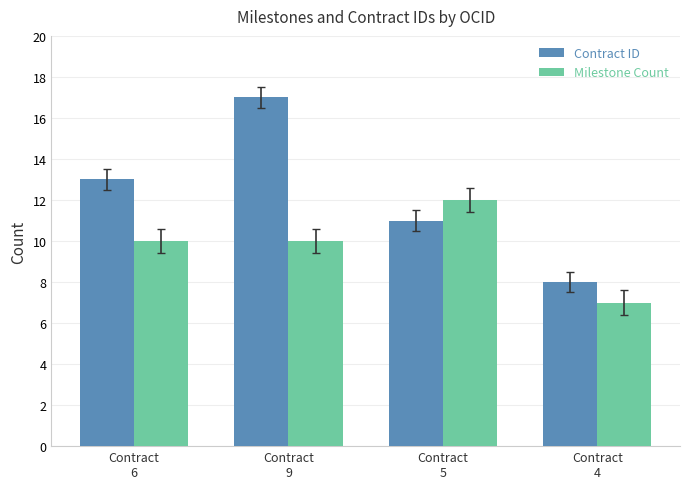

At which category is the sum across all series the highest?

Contract
9